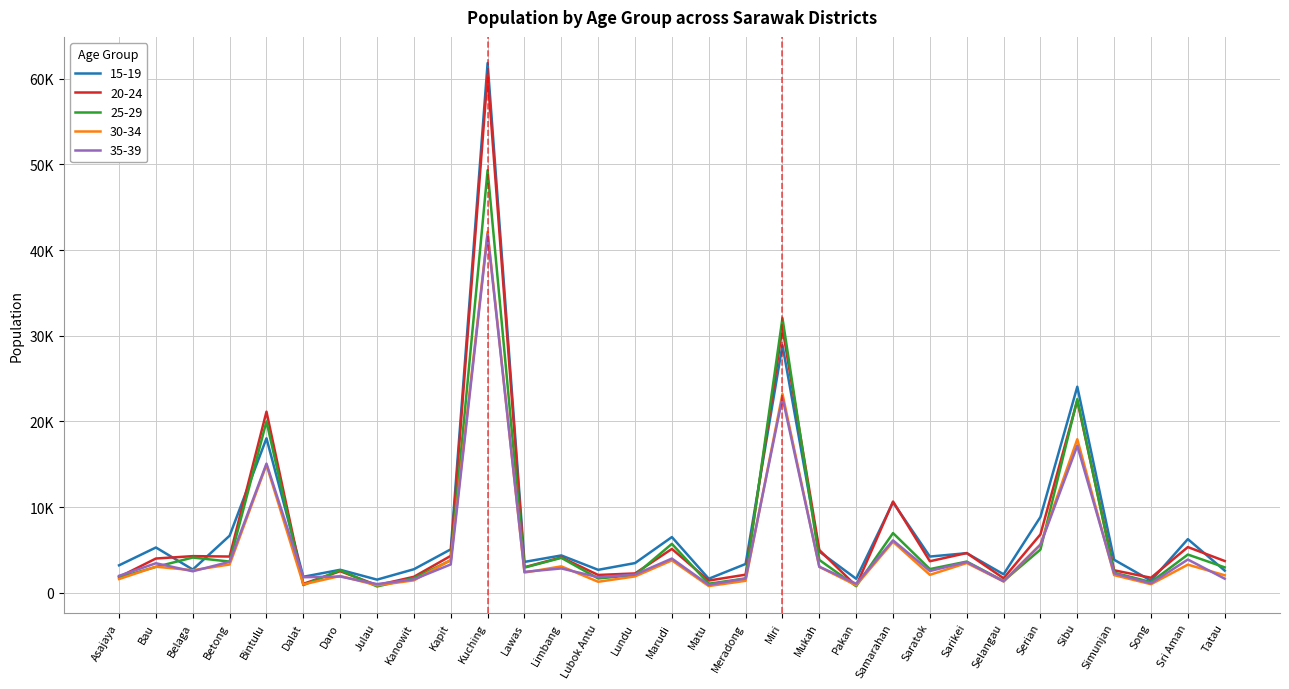

What are all the series names shown in the legend?

15-19, 20-24, 25-29, 30-34, 35-39